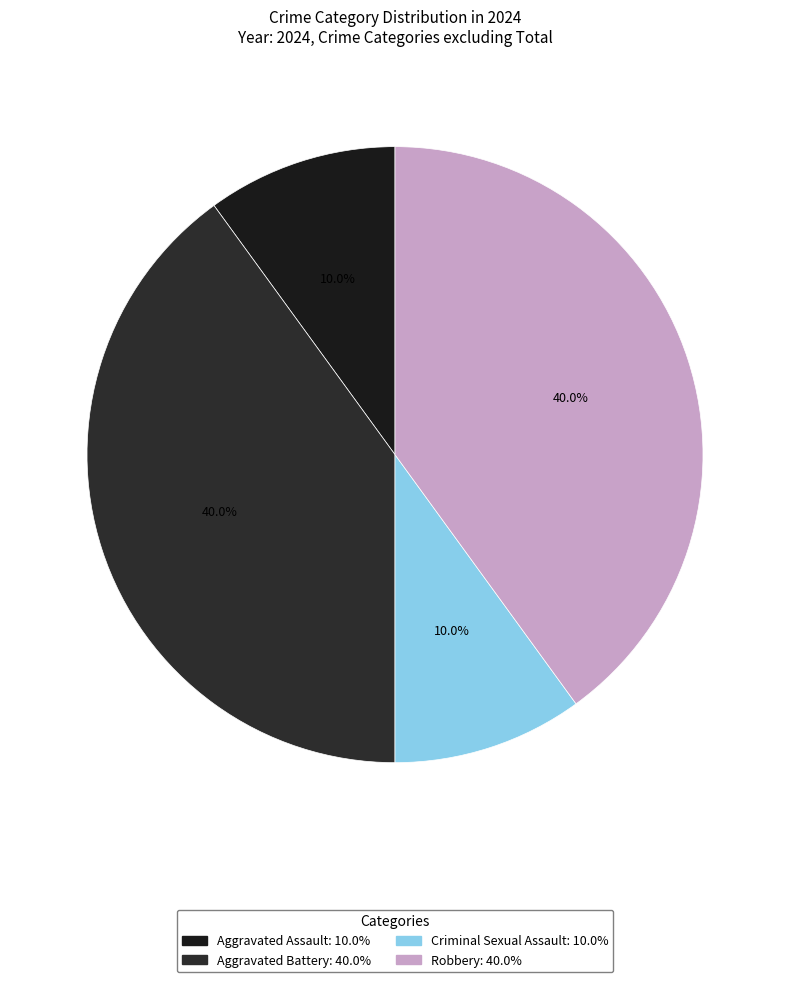

To the nearest percent, what portion does Aggravated Assault represent?

10%